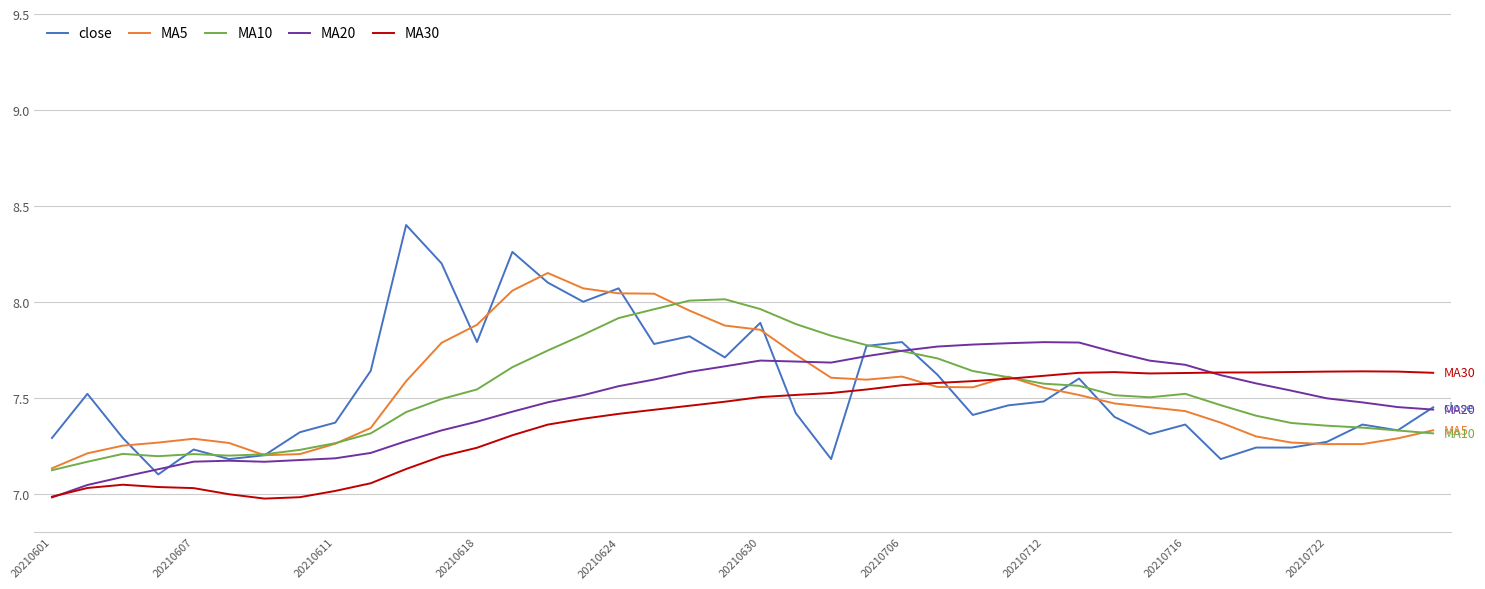

Which series has the widest spread of values?

close